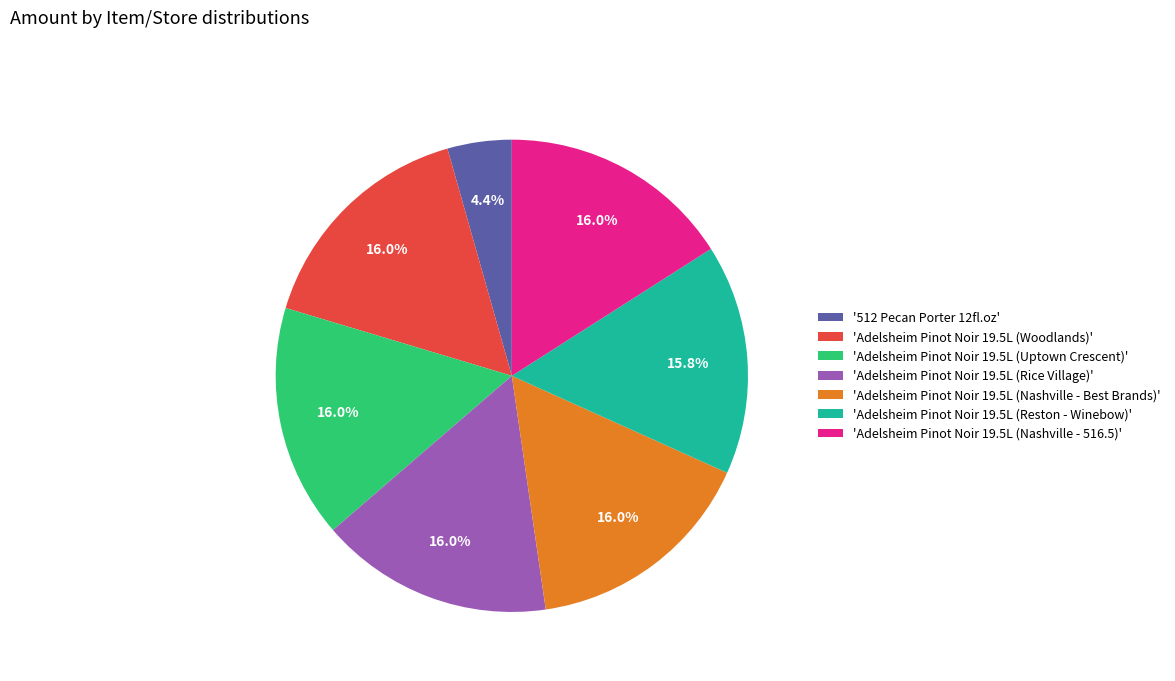

How many segments does this pie chart have?

7